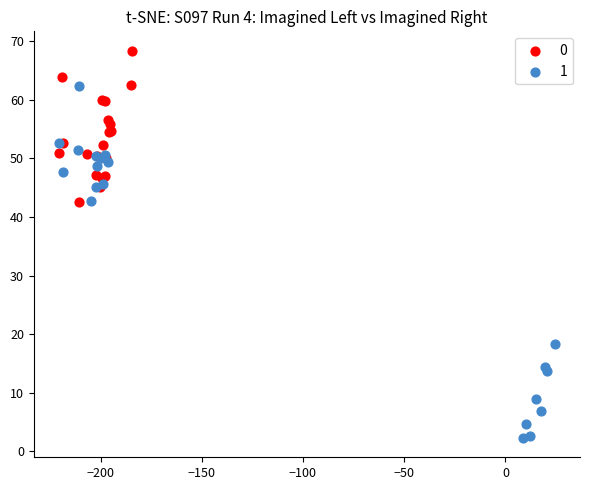

Which series contains the lowest Y value?

1